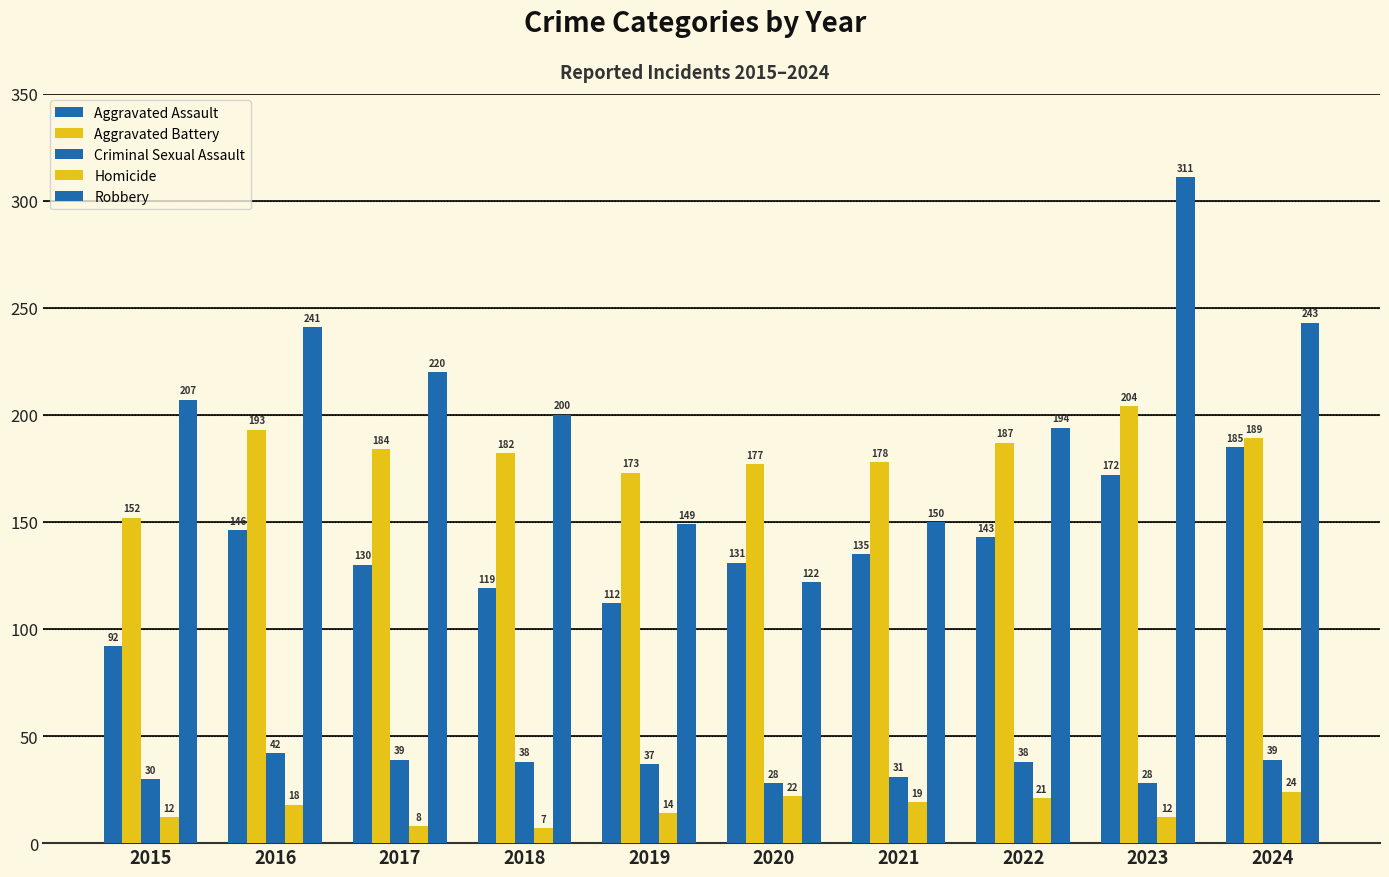

How many data points does each series have?

10